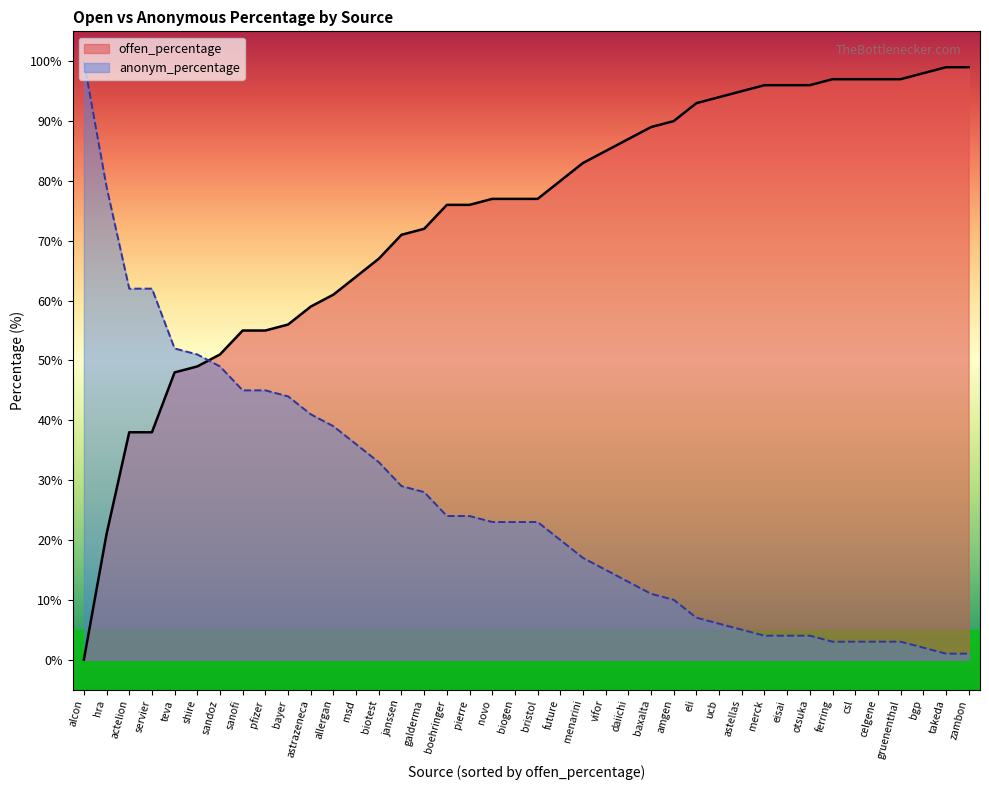

What is the average value of the offen_percentage series?

74